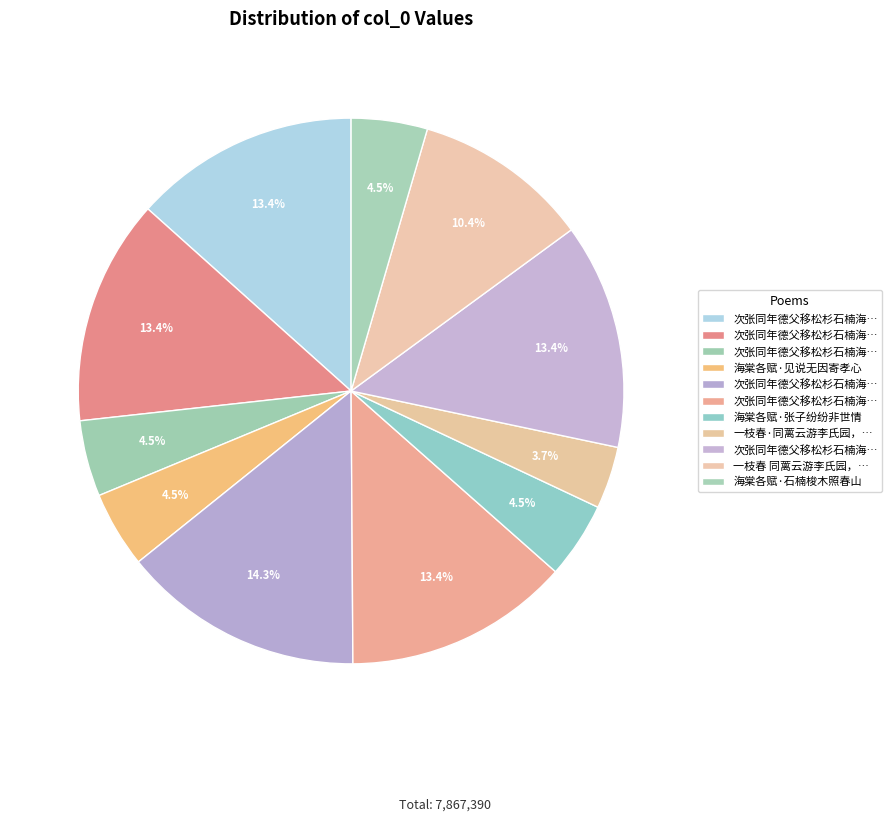

Count the number of slices in the pie.

11